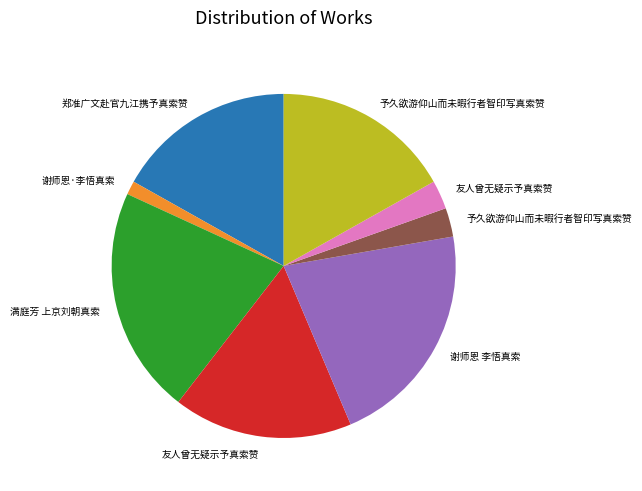

Does any single category account for the majority?

No